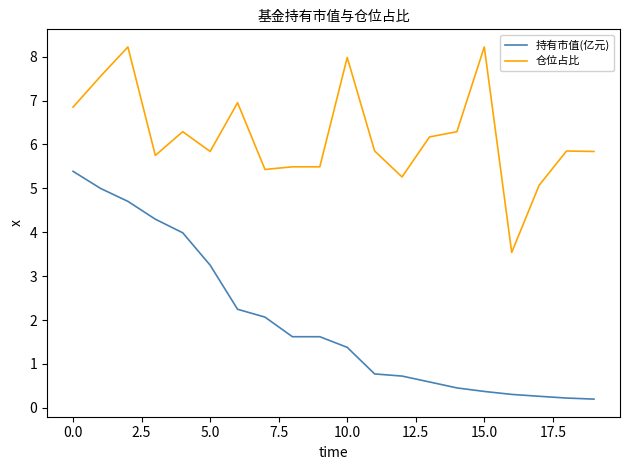

Which series has the widest spread of values?

持有市值(亿元)